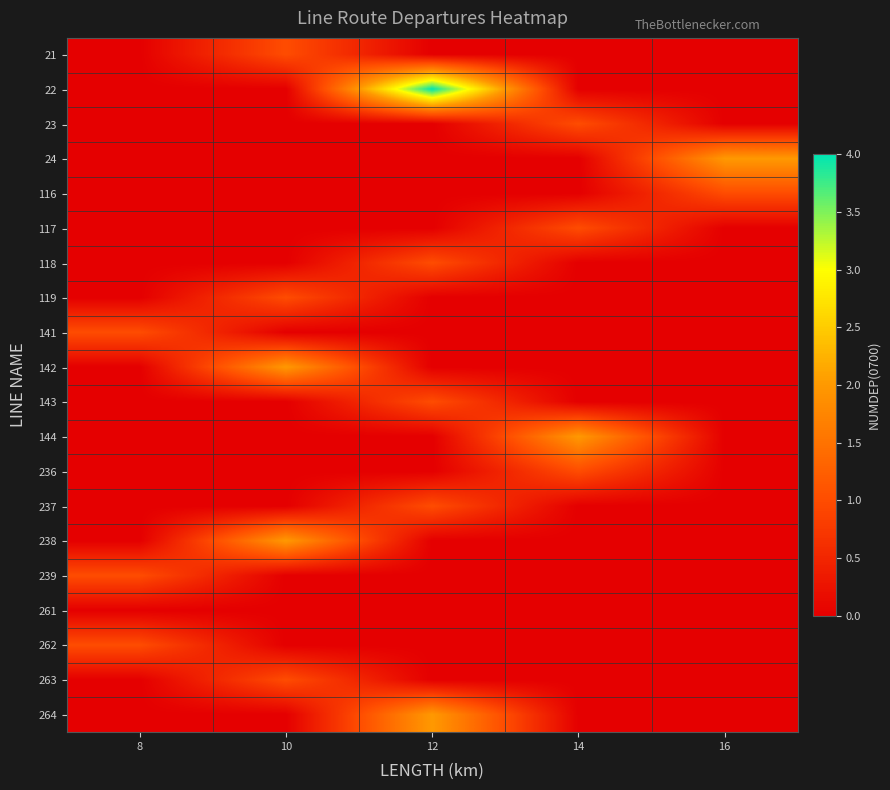

Reading left to right, list all the values displayed in this chart.

21: 8=0	10=1	12=0	14=0	16=0
22: 8=0	10=0	12=4	14=0	16=0
23: 8=0	10=0	12=0	14=1	16=0
24: 8=0	10=0	12=0	14=0	16=2
116: 8=0	10=0	12=0	14=0	16=1
117: 8=0	10=0	12=0	14=1	16=0
118: 8=0	10=0	12=1	14=0	16=0
119: 8=0	10=1	12=0	14=0	16=0
141: 8=1	10=0	12=0	14=0	16=0
142: 8=0	10=2	12=0	14=0	16=0
143: 8=0	10=0	12=1	14=0	16=0
144: 8=0	10=0	12=0	14=2	16=0
236: 8=0	10=0	12=0	14=1	16=0
237: 8=0	10=0	12=1	14=0	16=0
238: 8=0	10=2	12=0	14=0	16=0
239: 8=1	10=0	12=0	14=0	16=0
261: 8=0	10=0	12=0	14=0	16=0
262: 8=1	10=0	12=0	14=0	16=0
263: 8=0	10=1	12=0	14=0	16=0
264: 8=0	10=0	12=2	14=0	16=0